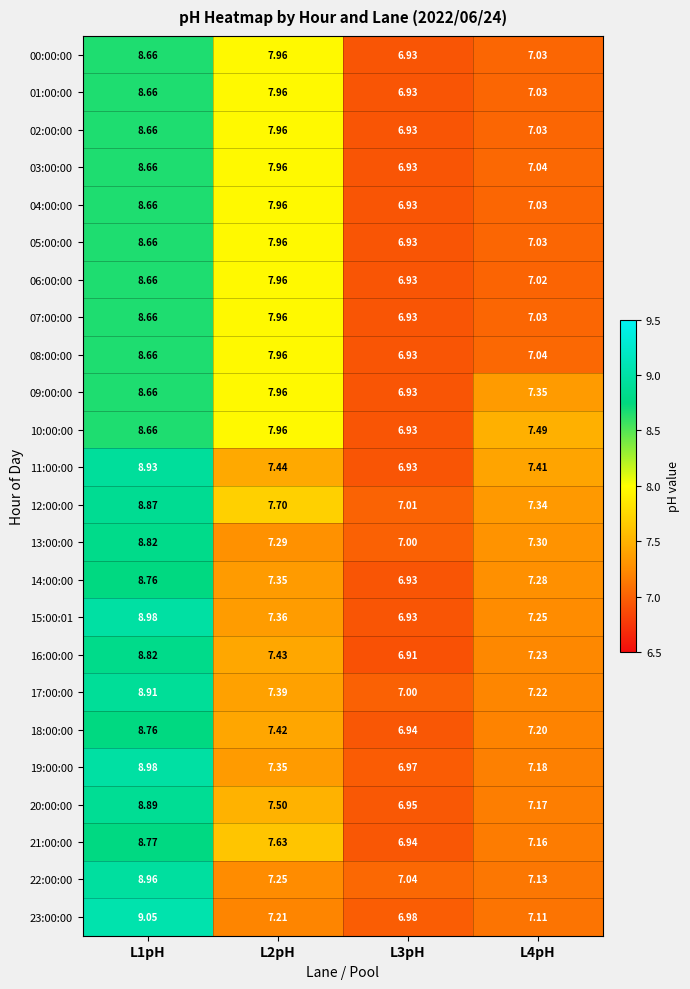

What is the total value across all series at L2pH?

183.9